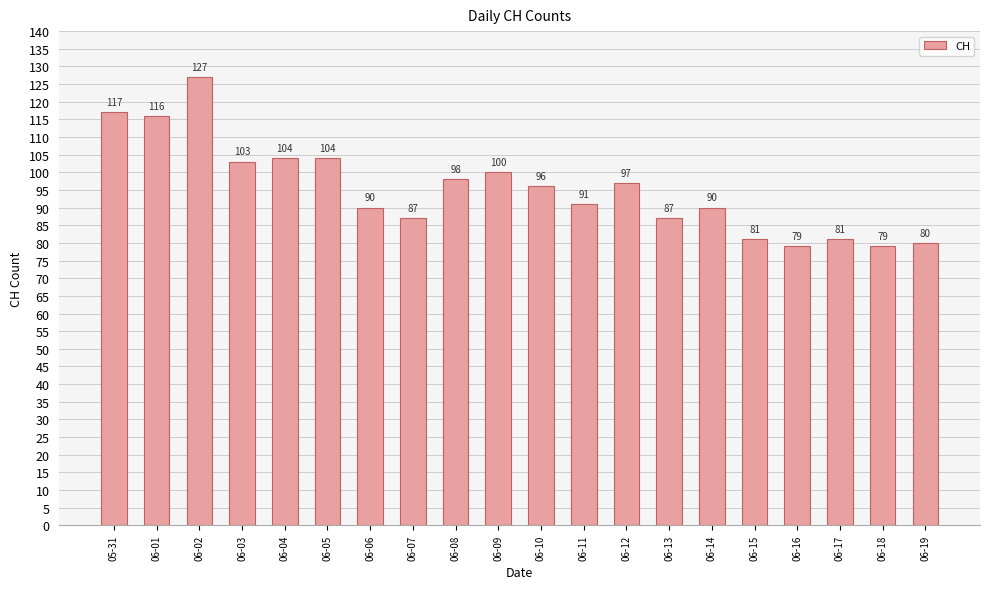

Where is the data nearest to the value 103?

06-03